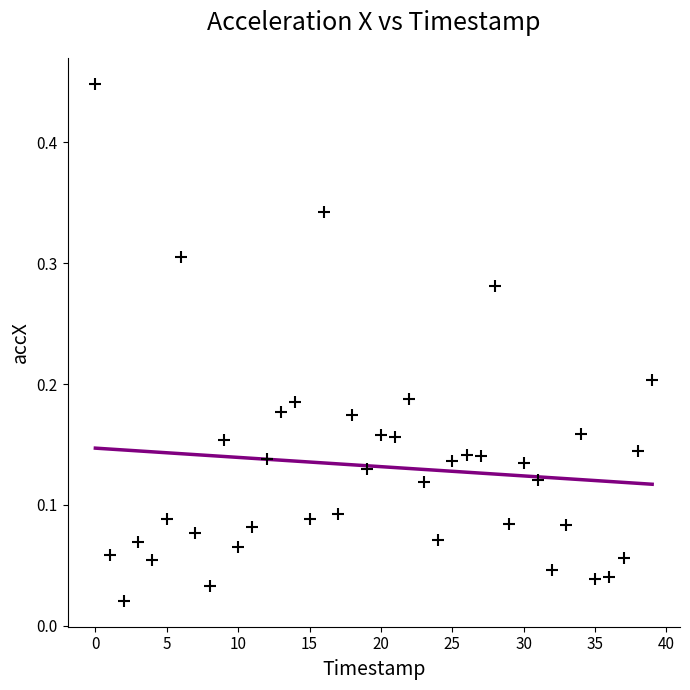

How many points are shown in the scatter plot?

40